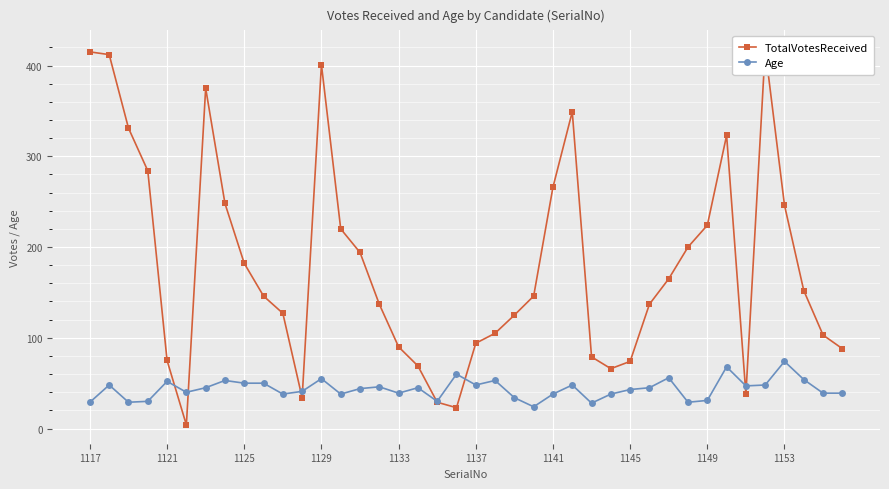

True or false: Age has a value of 29 at 1117.

True